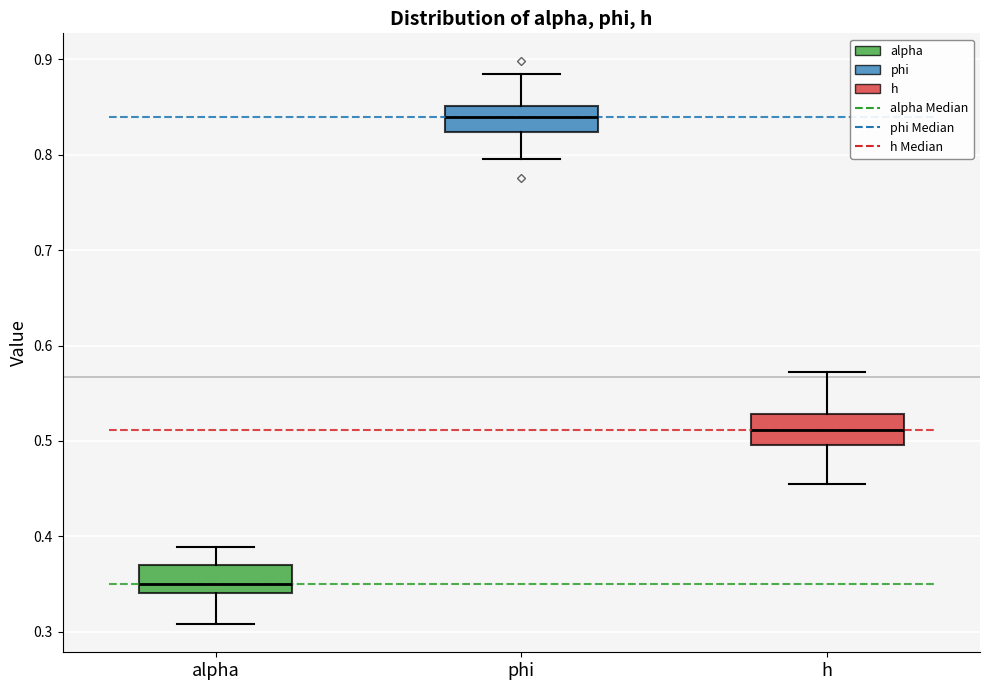

Which box's median line is the highest?

phi